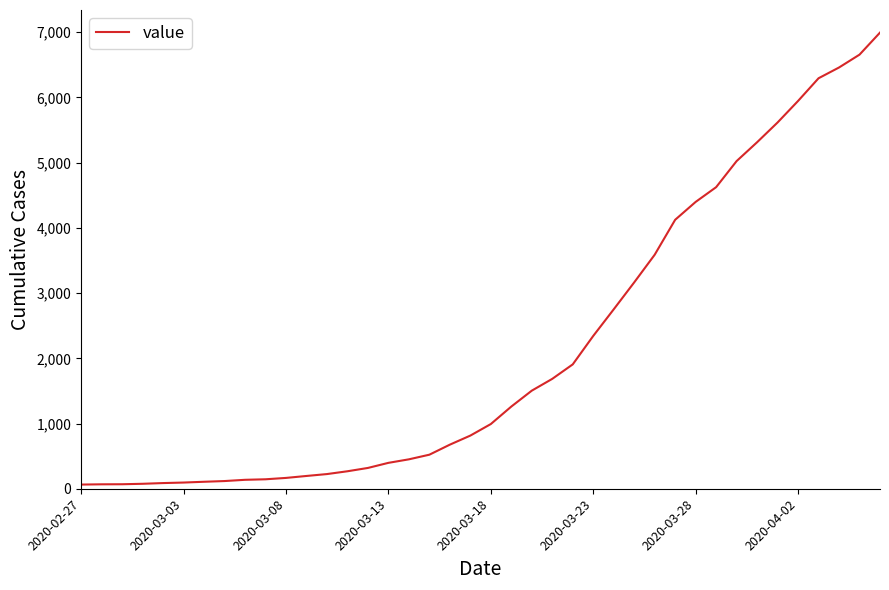

What is the greatest value displayed?

6994